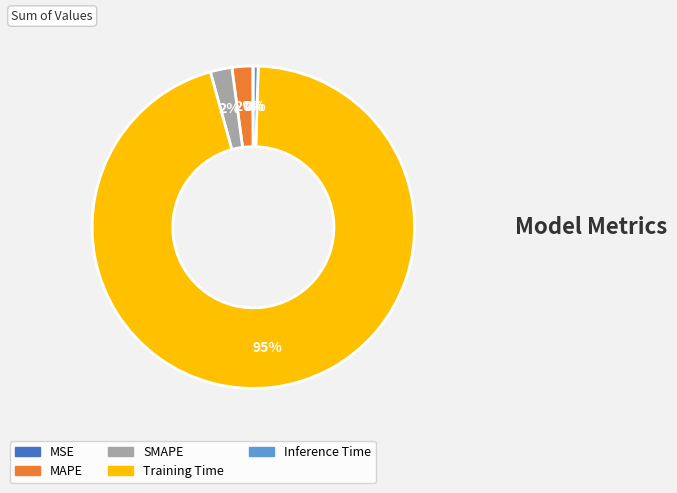

To the nearest percent, what percentage of the pie is MAPE?

2%